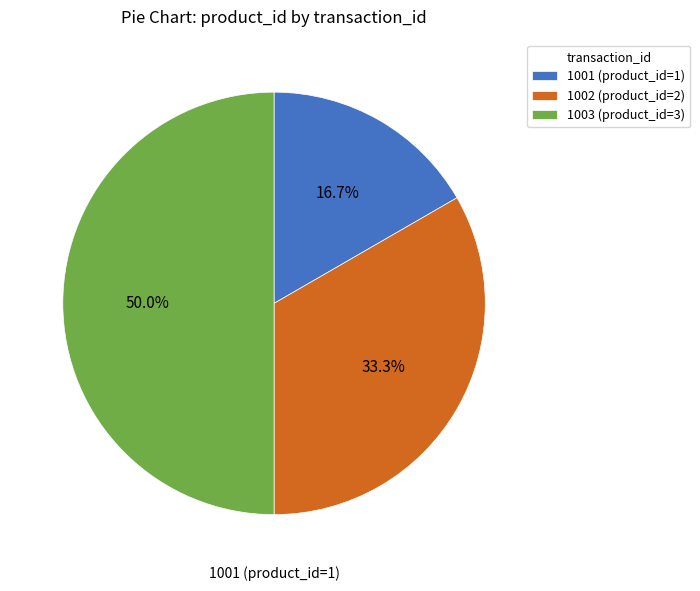

What is the smallest slice in the pie chart?

1001